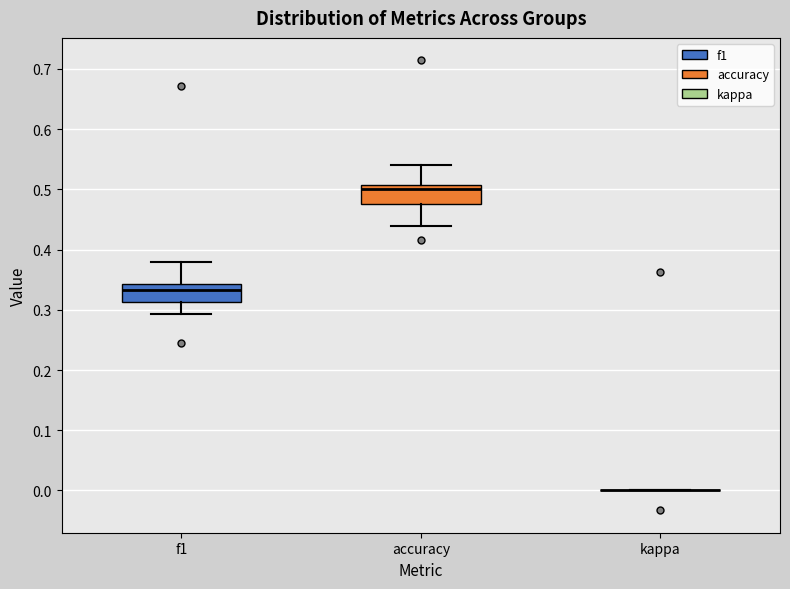

Reading left to right, read every box against the y-axis: the position of its median line, the range the box covers, and the ends of its whiskers. The values are not printed on the chart, so give them approximately, as read against the axis.

f1: median 0.33, box 0.31 to 0.34, whiskers 0.29 to 0.38
accuracy: median 0.50, box 0.48 to 0.51, whiskers 0.44 to 0.54
kappa: box collapsed to a line at 0.00, whiskers 0.00 to 0.00